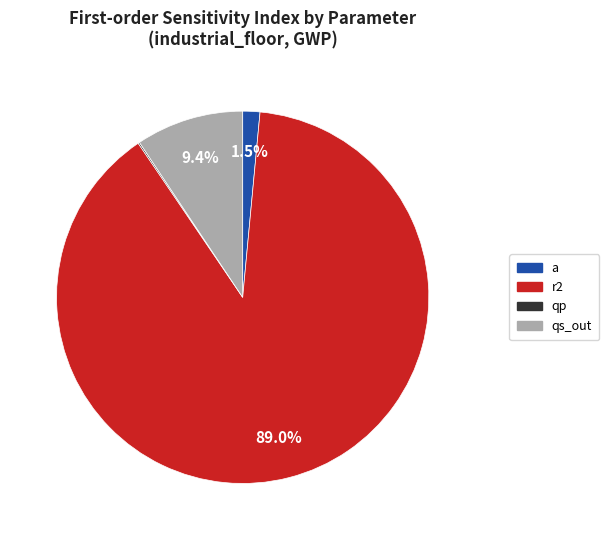

True or false: a accounts for 11% of the total.

False